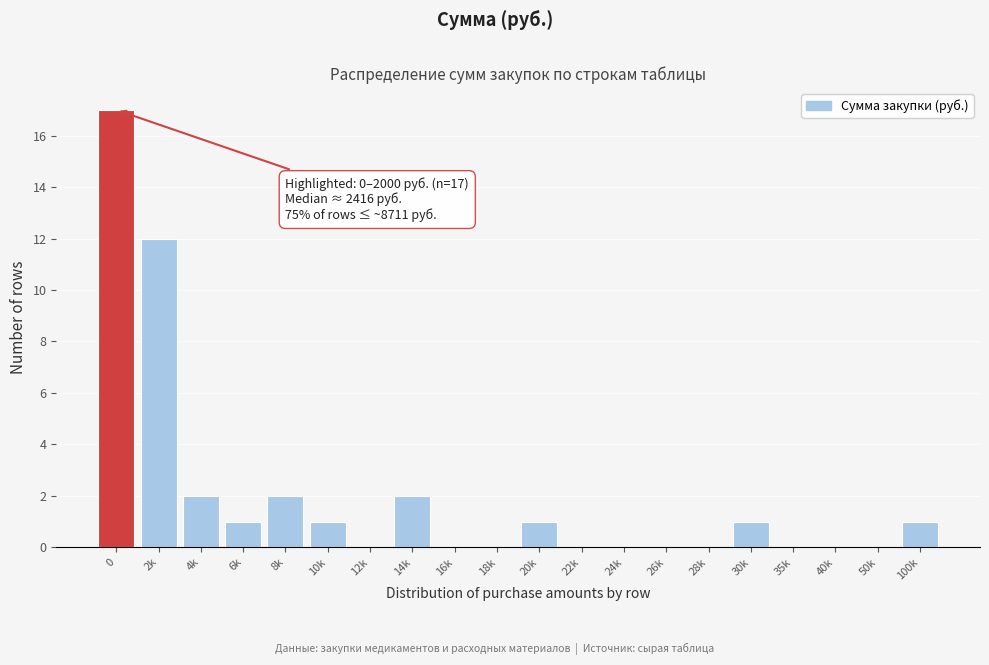

Reading left to right, what are all the values shown in this chart?

0=17	2k=12	4k=2	6k=1	8k=2	10k=1	12k=0	14k=2	16k=0	18k=0	20k=1	22k=0	24k=0	26k=0	28k=0	30k=1	35k=0	40k=0	50k=0	100k=1